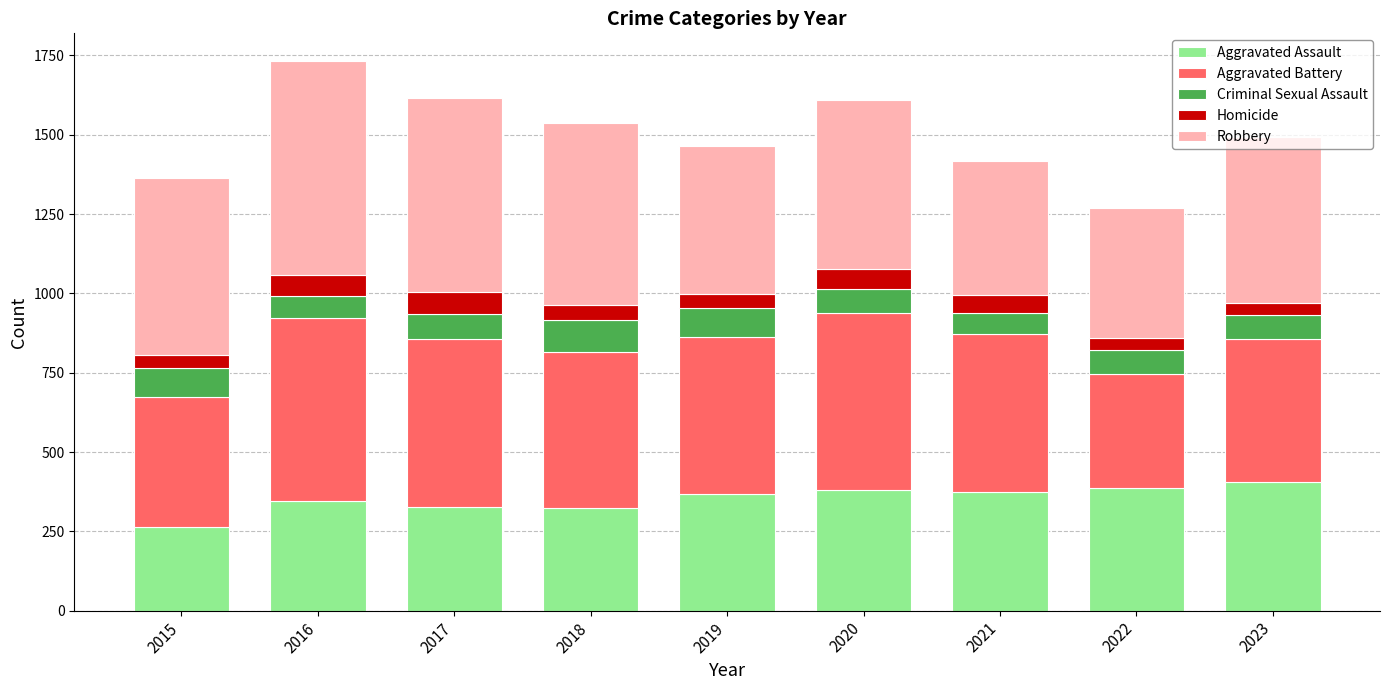

What is the total value across all series at 2015?

1365